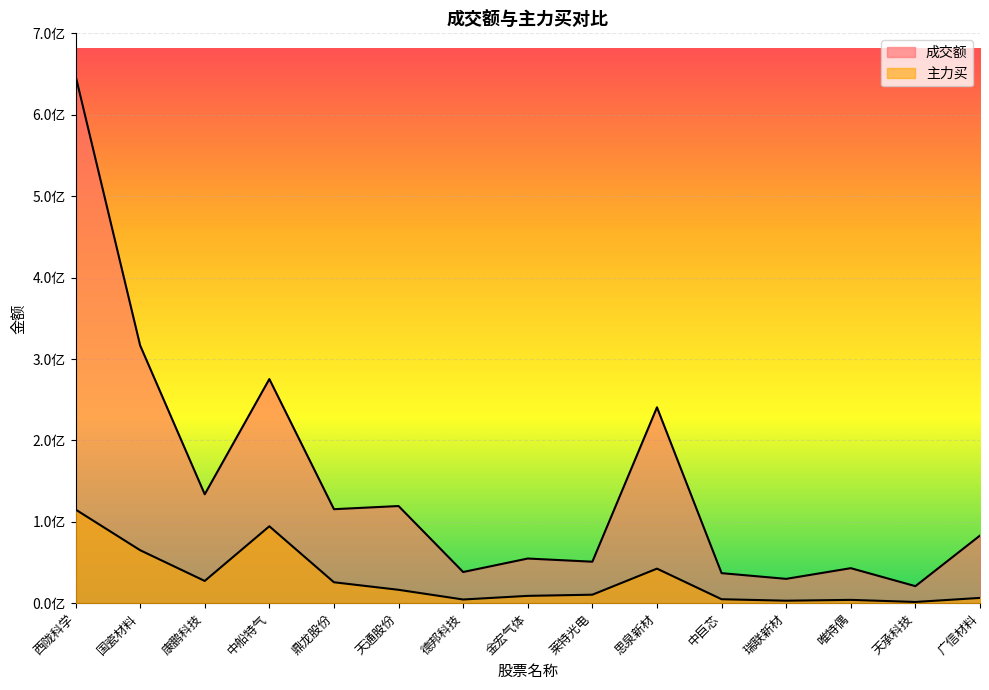

True or false: 成交额 and 主力买 intersect in this chart.

False